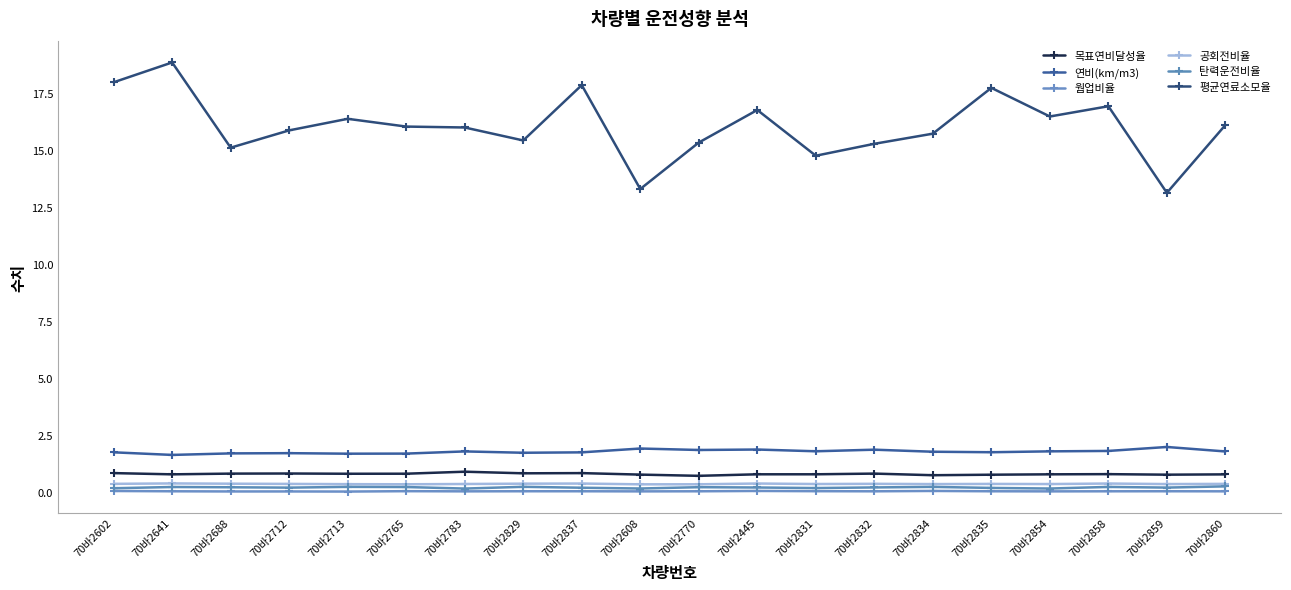

What position from the right is 70바2445?

9